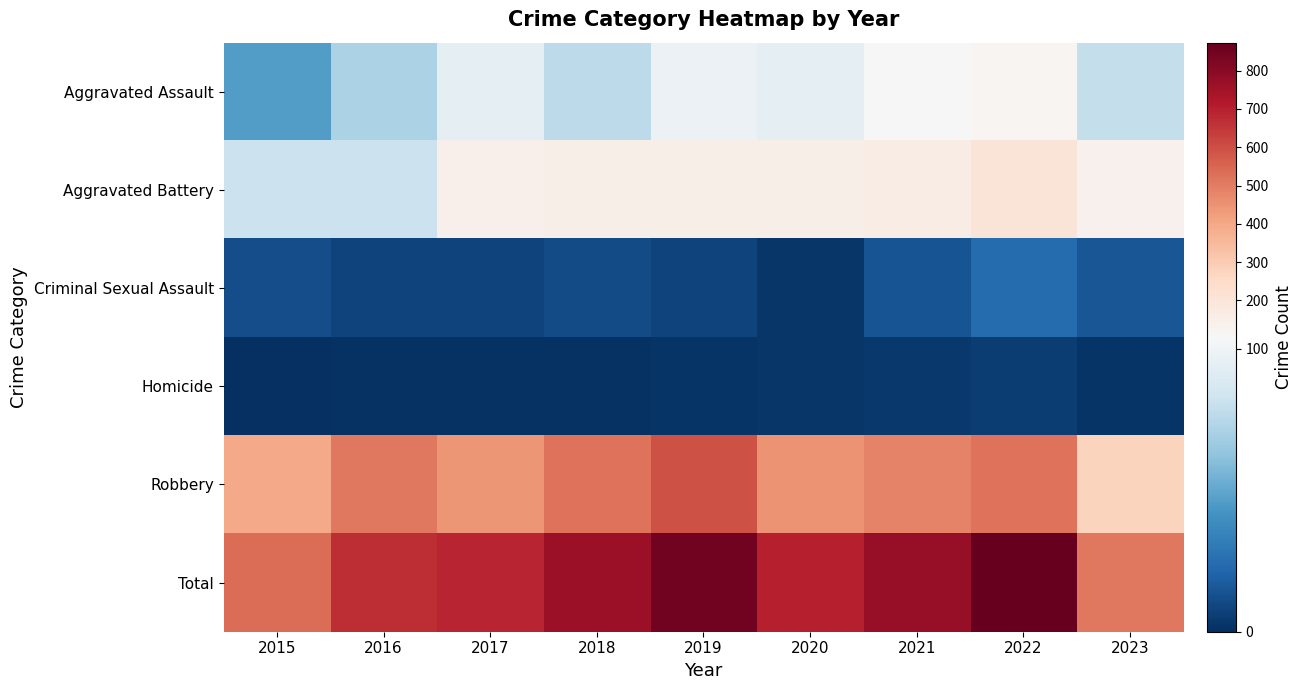

What is the spread (max minus min) of values at 2017?

691